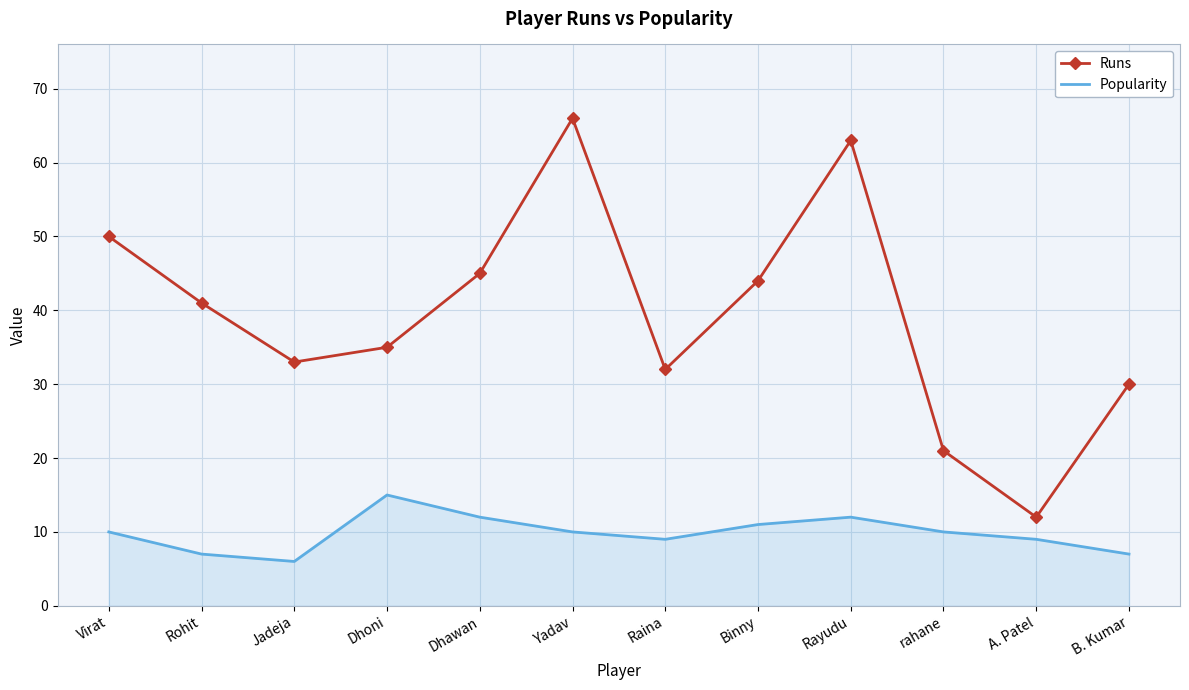

What is the total value across all series at Raina?

41